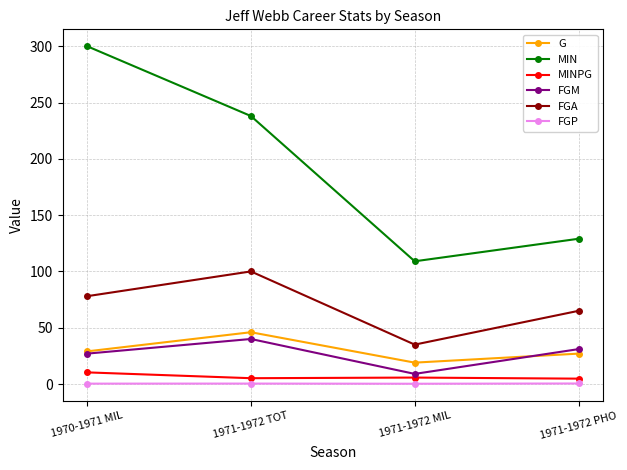

Does the chart have visible grid lines?

Yes